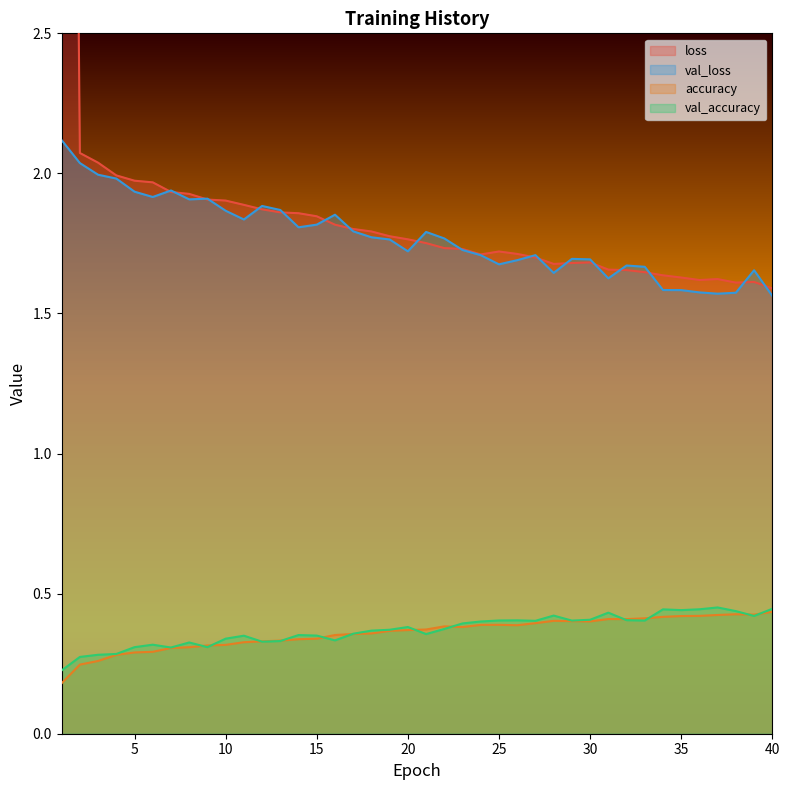

Rank the series by their maximum value, from highest to lowest.

loss, val_loss, val_accuracy, accuracy